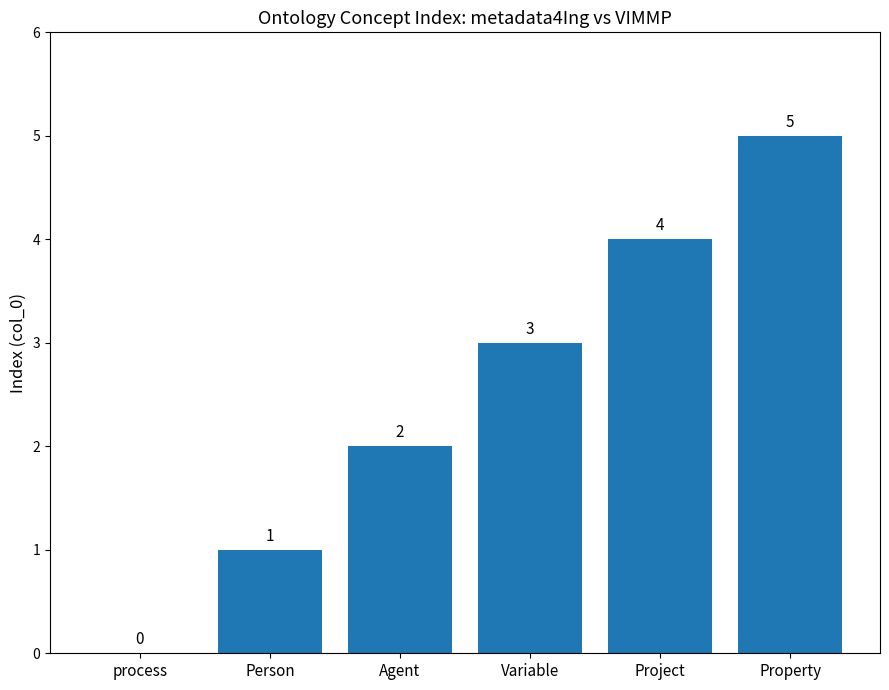

Reading right to left, extract all data points from this chart.

5	4	3	2	1	0